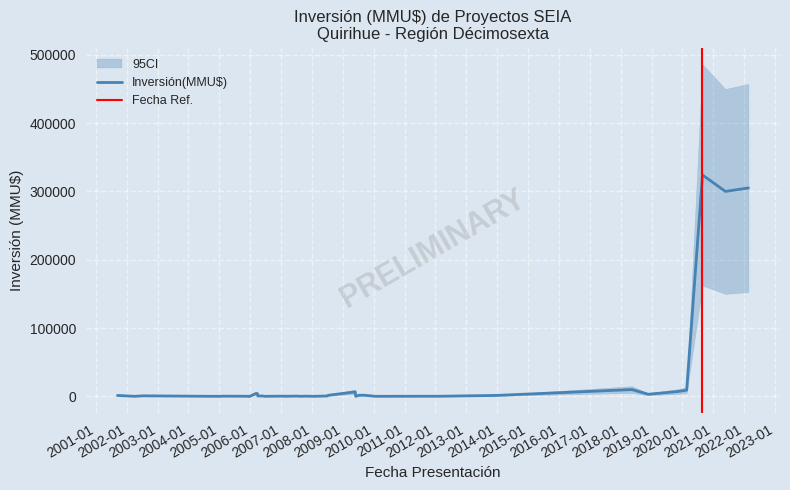

Does the chart have visible grid lines?

Yes